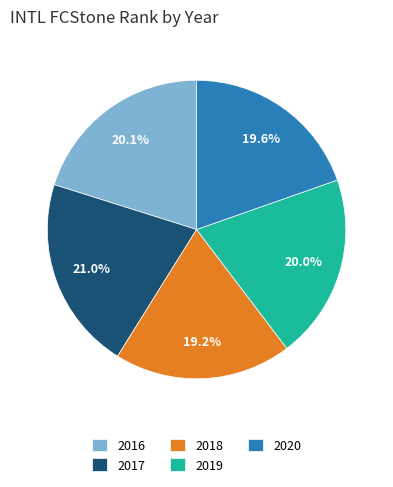

To the nearest percent, what percentage of the pie is 2016?

20%